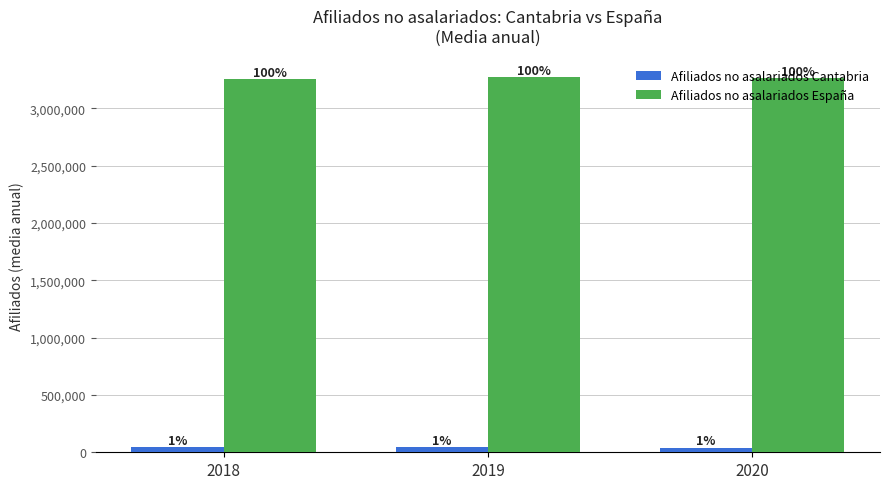

The Afiliados no asalariados Cantabria series shows 65217 at 2020. True or false?

False